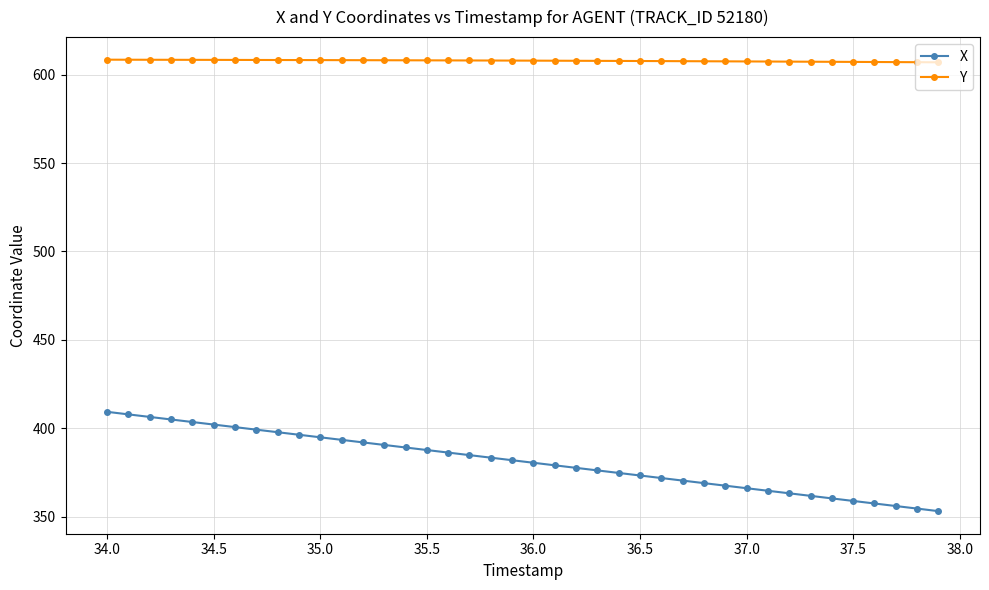

What is the value of the Y point at the 39th from the left?

607.0